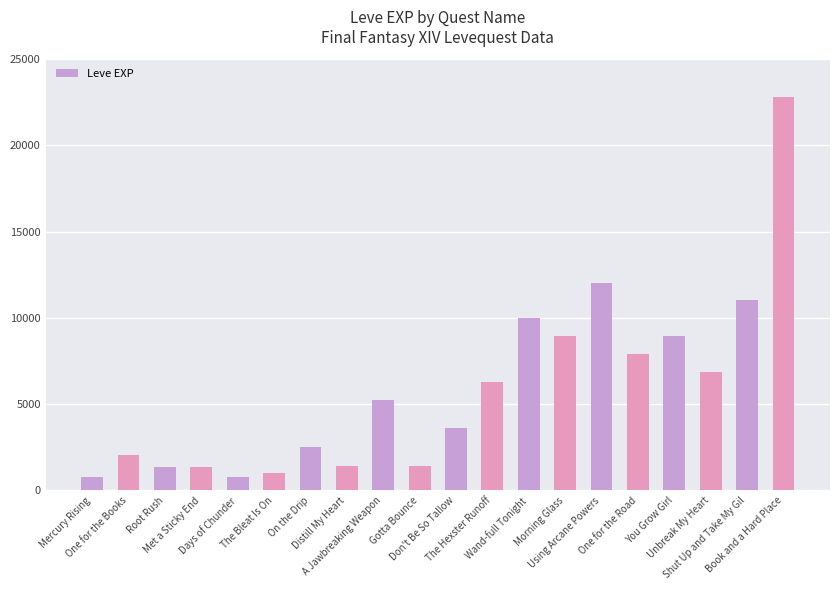

Count the number of data series in this chart.

1